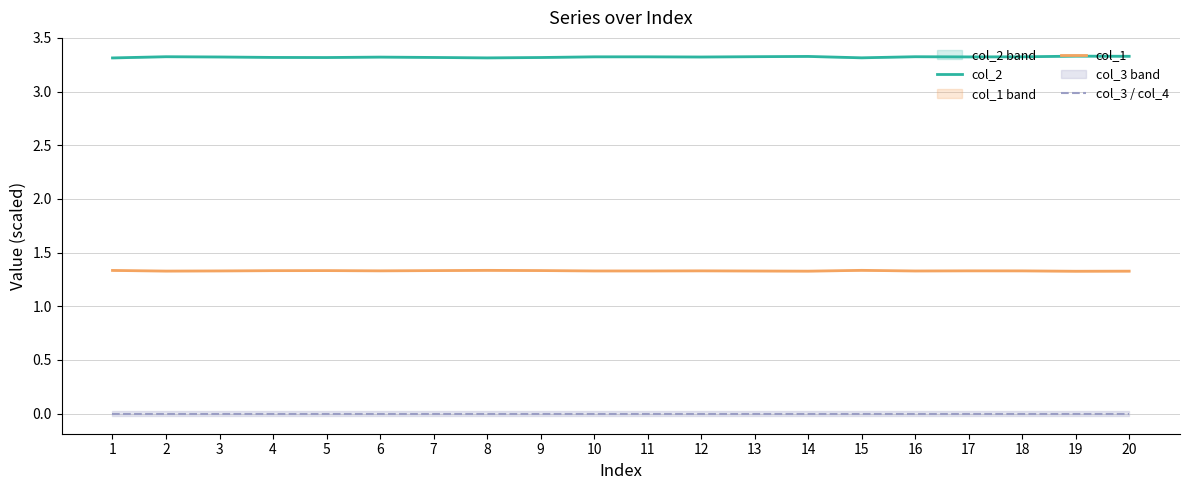

True or false: col_3 / col_4 and col_1 cross at least once.

False